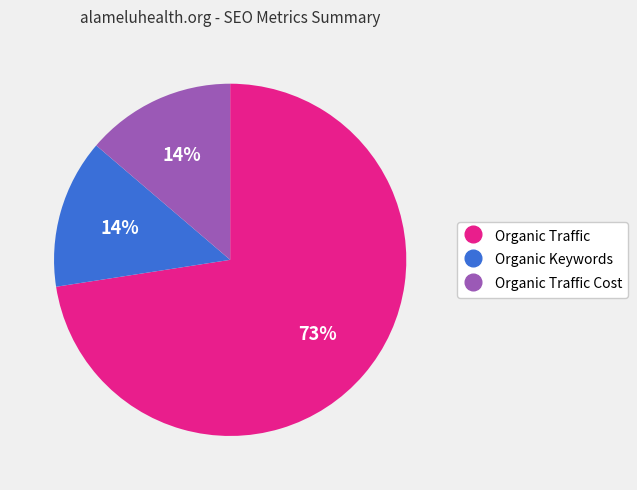

To the nearest percent, what is the average slice percentage?

33%